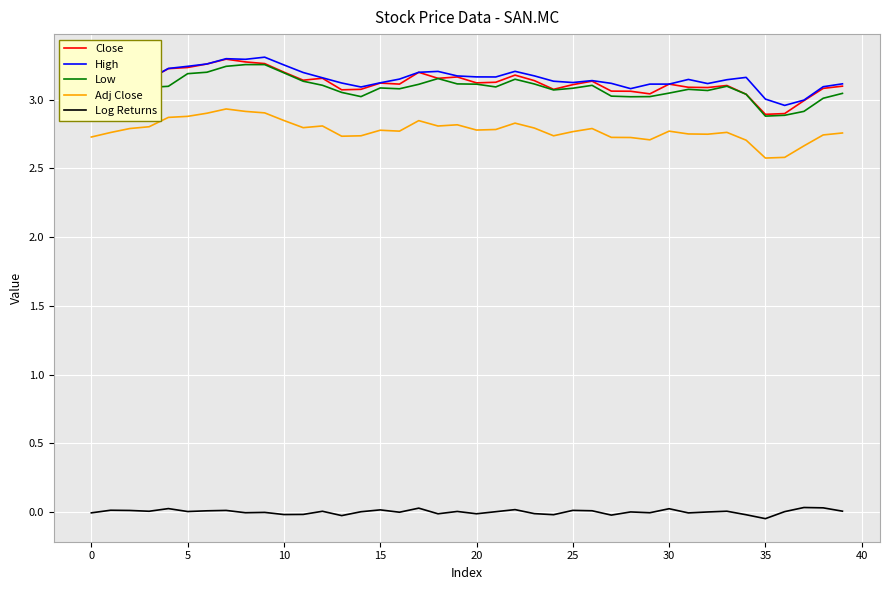

True or false: Close and Log Returns cross at least once.

False